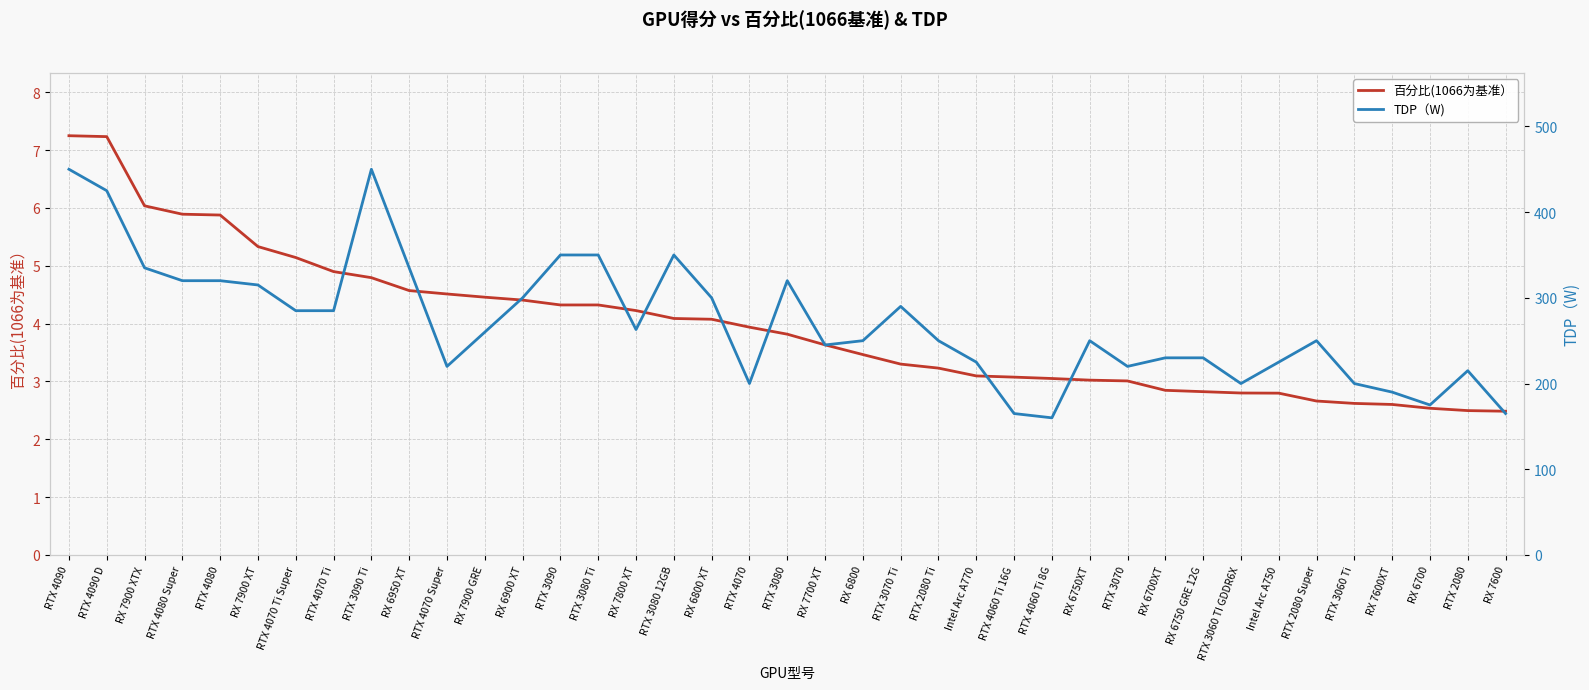

Which series has the widest spread of values?

TDP（W)